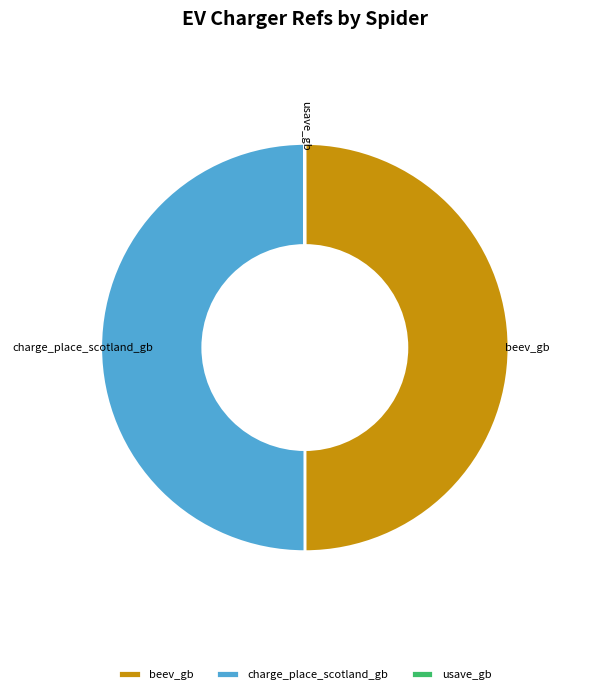

Is the sum of charge_place_scotland_gb and beev_gb greater than half?

Yes